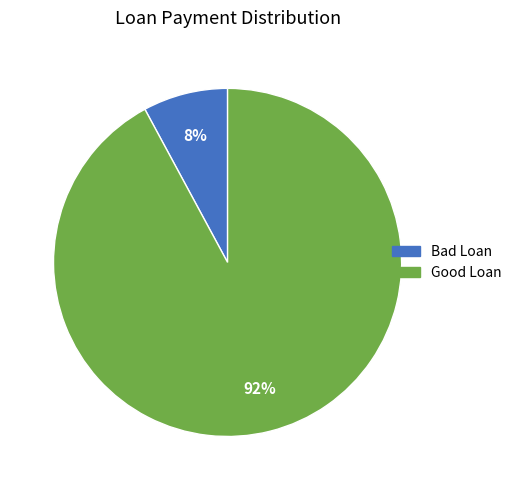

Is there any slice that represents more than half of the pie?

Yes